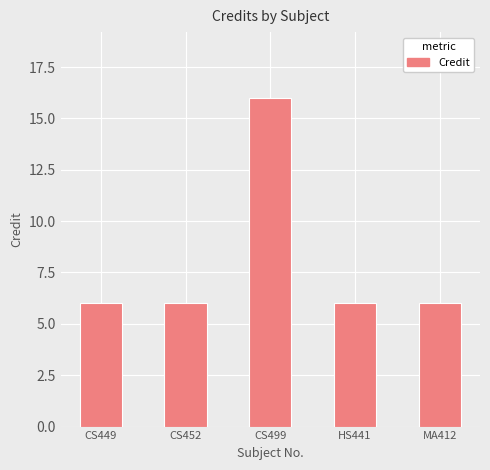

Which has a higher value, CS499 or HS441?

CS499